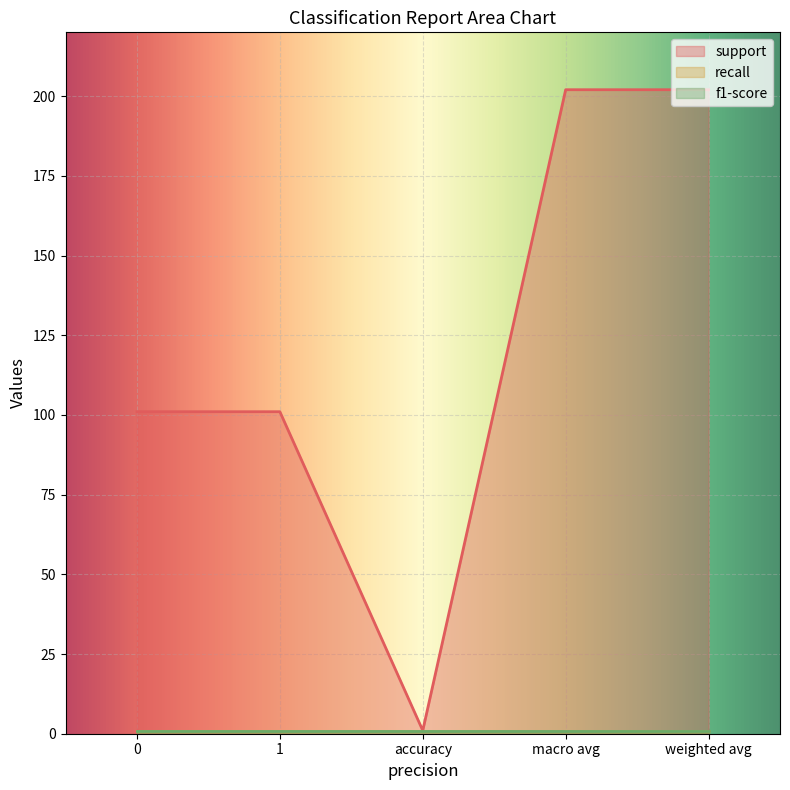

Reading left to right, transcribe all the data shown in this chart.

support: 101	101	1	202	202
recall: 1	1	1	1	1
f1-score: 1	1	1	1	1